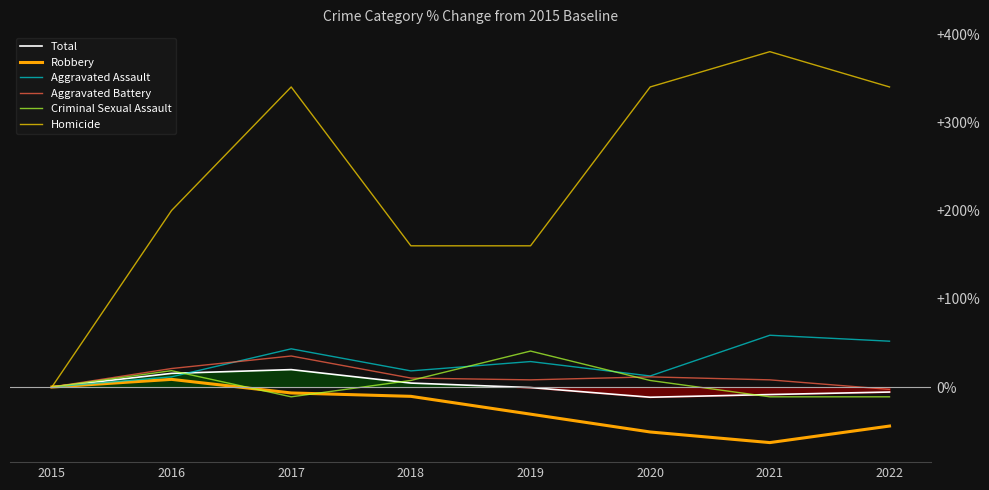

True or false: Aggravated Assault has a value of 29.7 at 2021.

False